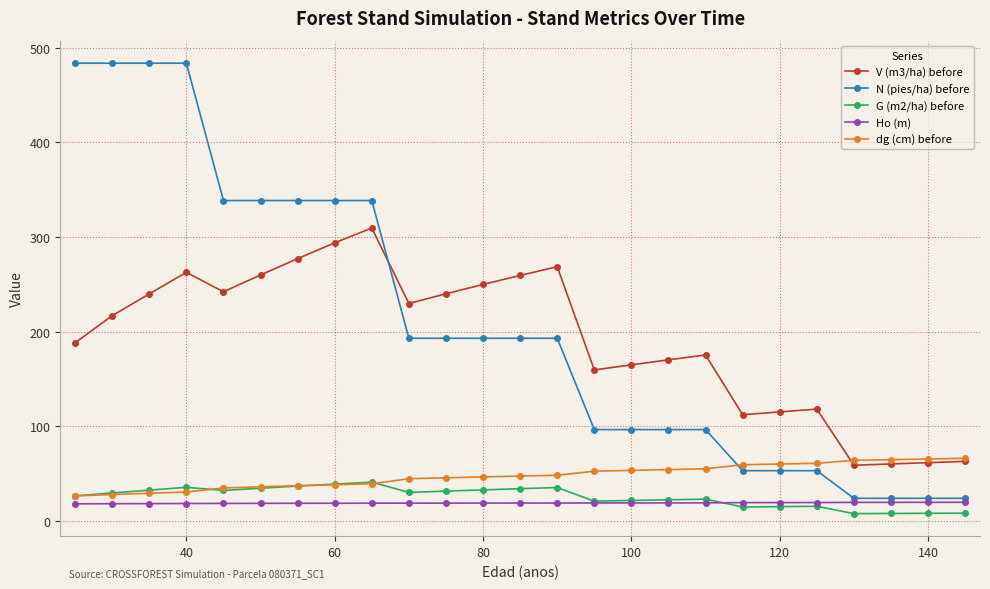

At how many categories does at least one series exceed 95?

21